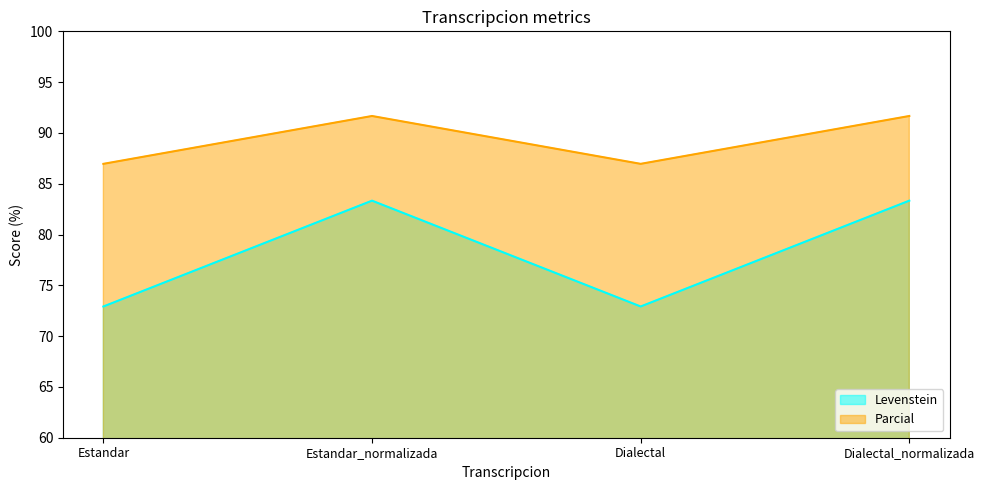

True or false: Levenstein and Parcial cross at least once.

False